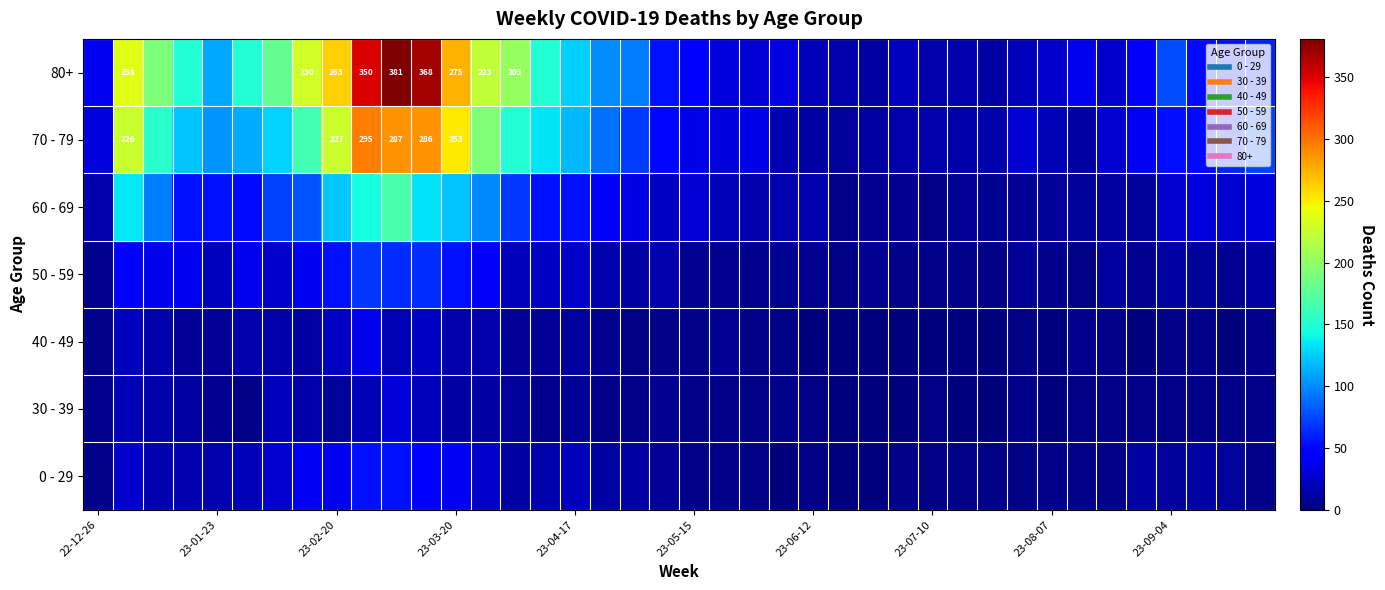

Which series has the largest range (max minus min)?

80+